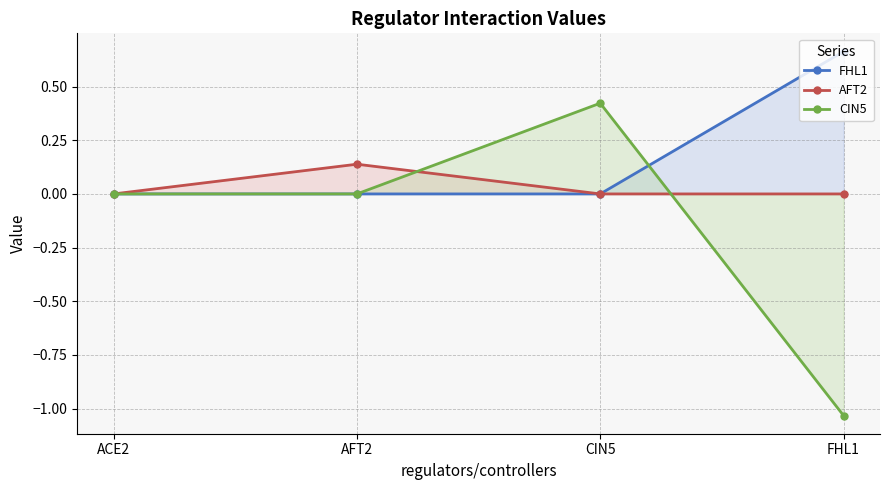

Is the value of AFT2 at ACE2 greater than the value of FHL1 at FHL1?

No